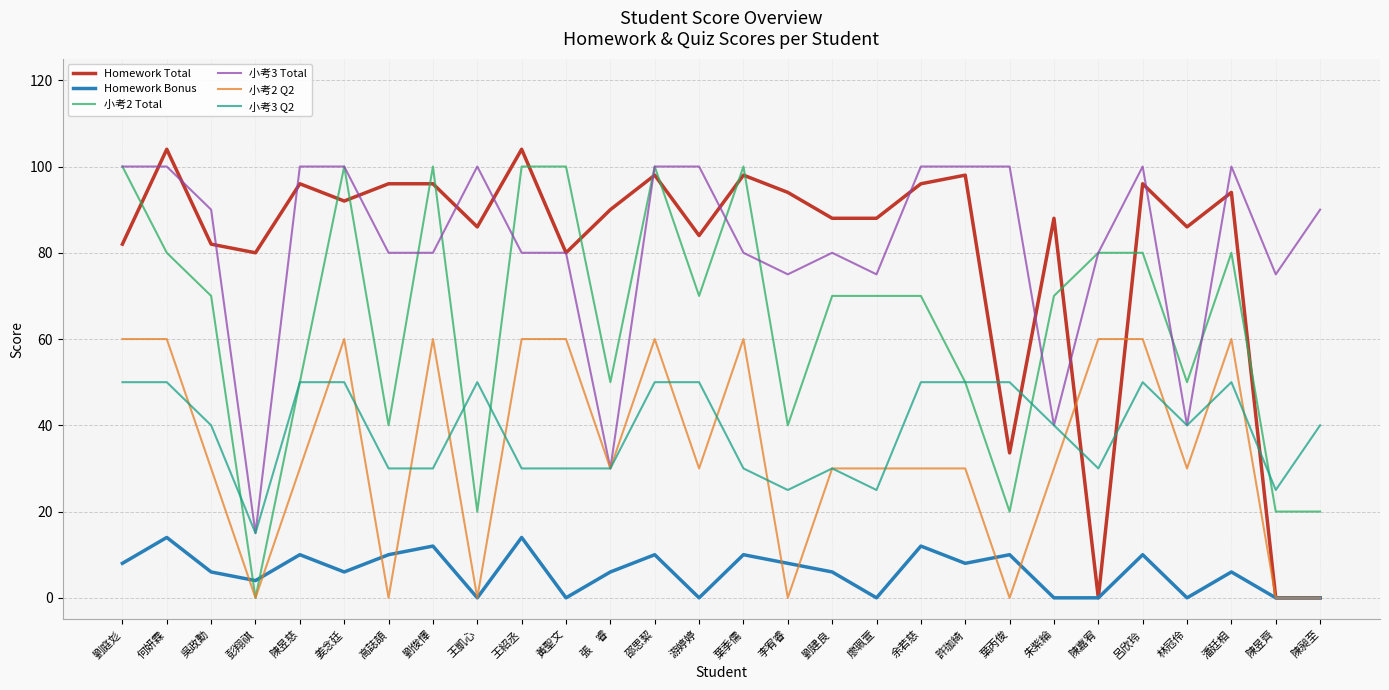

At how many categories does at least one series exceed 98?

16